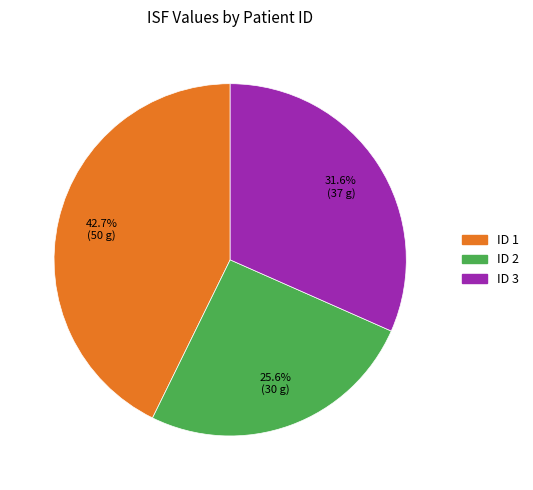

Does any single category account for the majority?

No